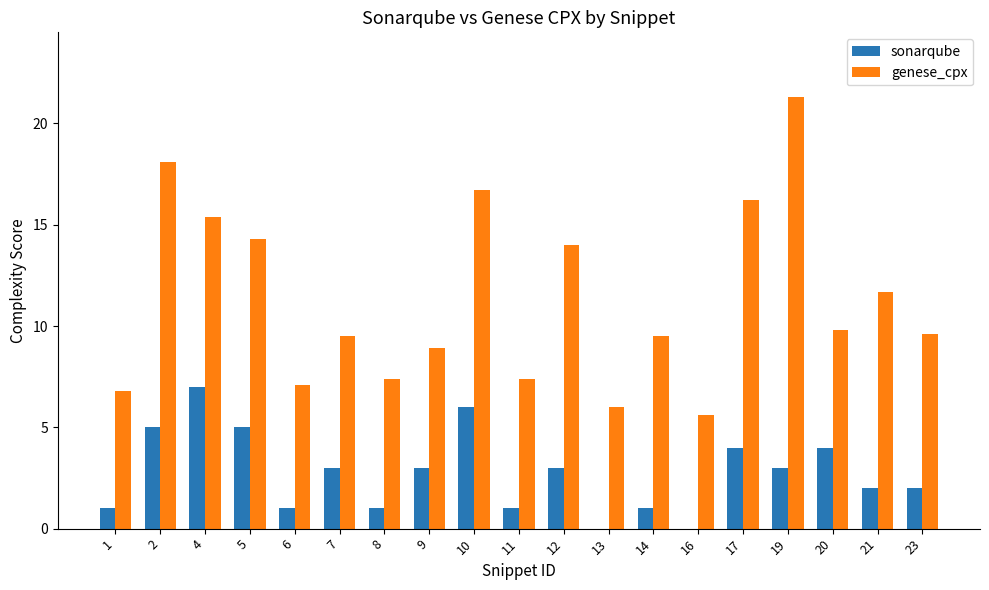

What is the average value of the genese_cpx series?

11.3